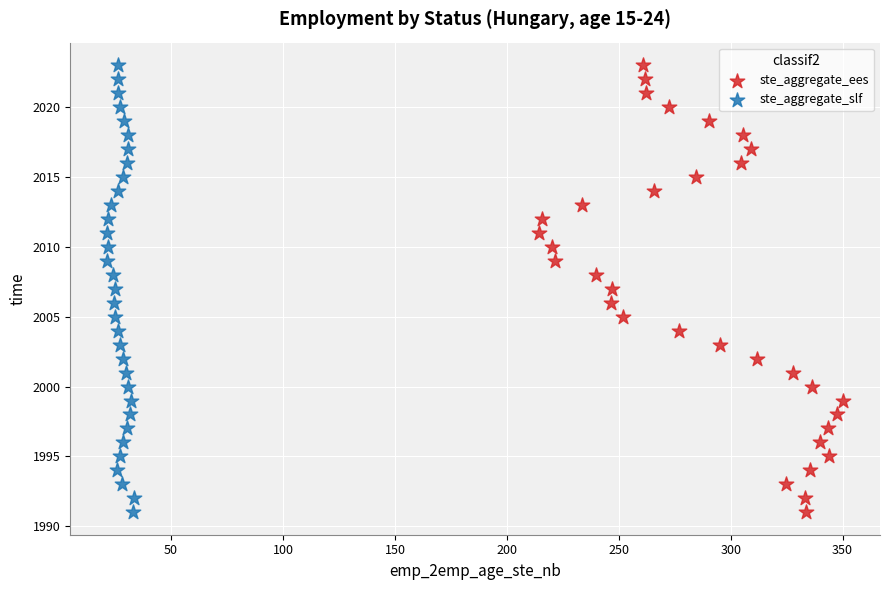

What are all the series names shown in the legend?

ste_aggregate_ees, ste_aggregate_slf